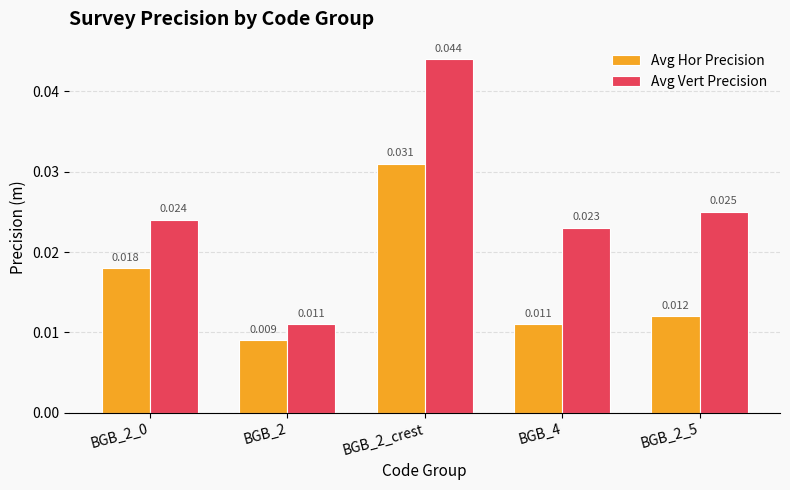

Which series has the largest range (max minus min)?

Avg Vert Precision